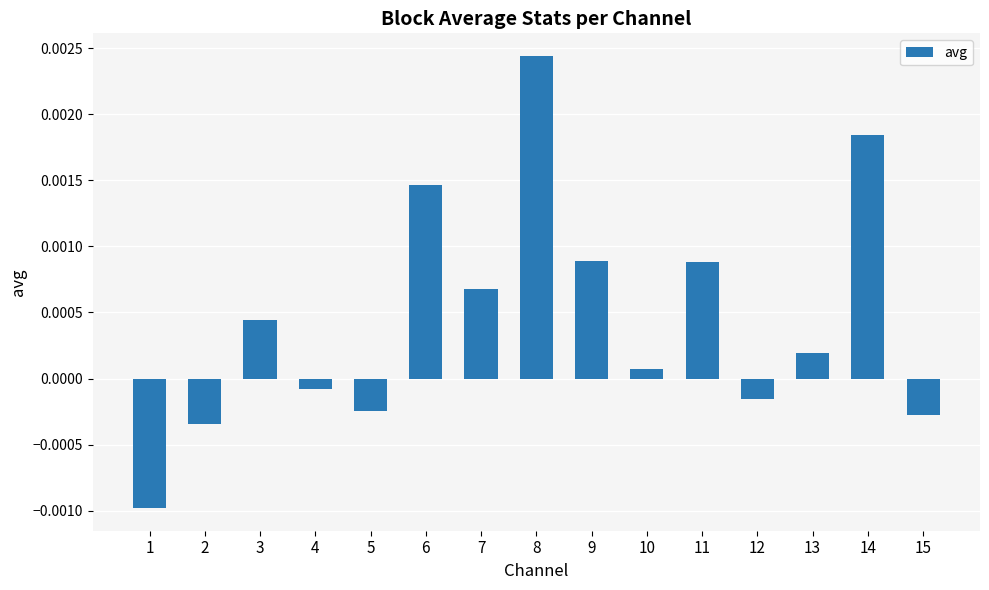

Which category has the highest value across all series?

8